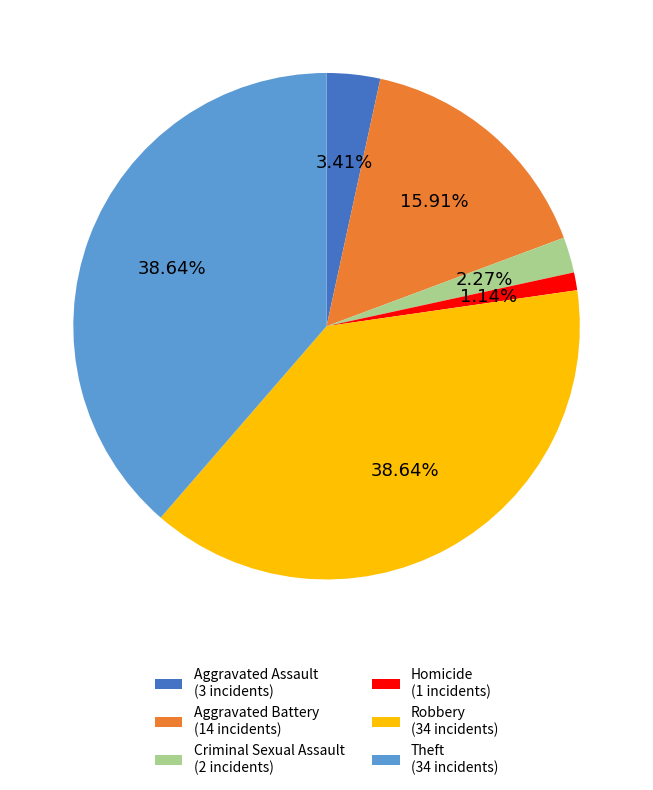

To the nearest percent, what is the combined percentage of Aggravated Assault and Homicide?

5%